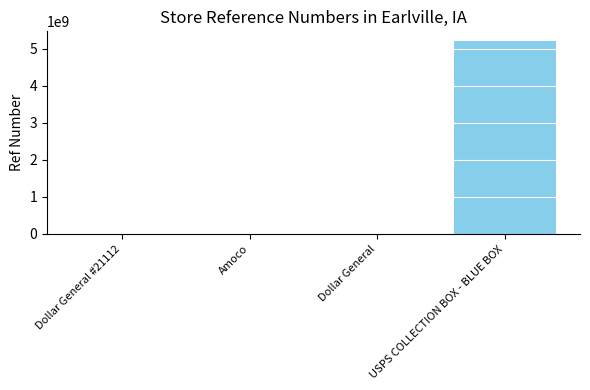

The value at USPS COLLECTION BOX - BLUE BOX is 5204100002. True or false?

True